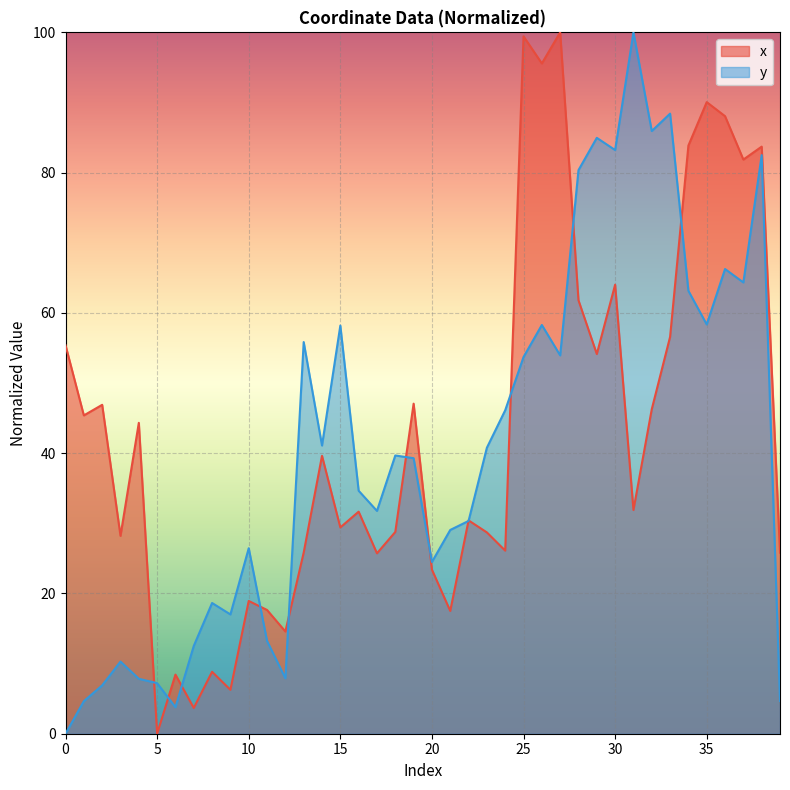

What is the sum of the y values at 0 and 19?

39.3